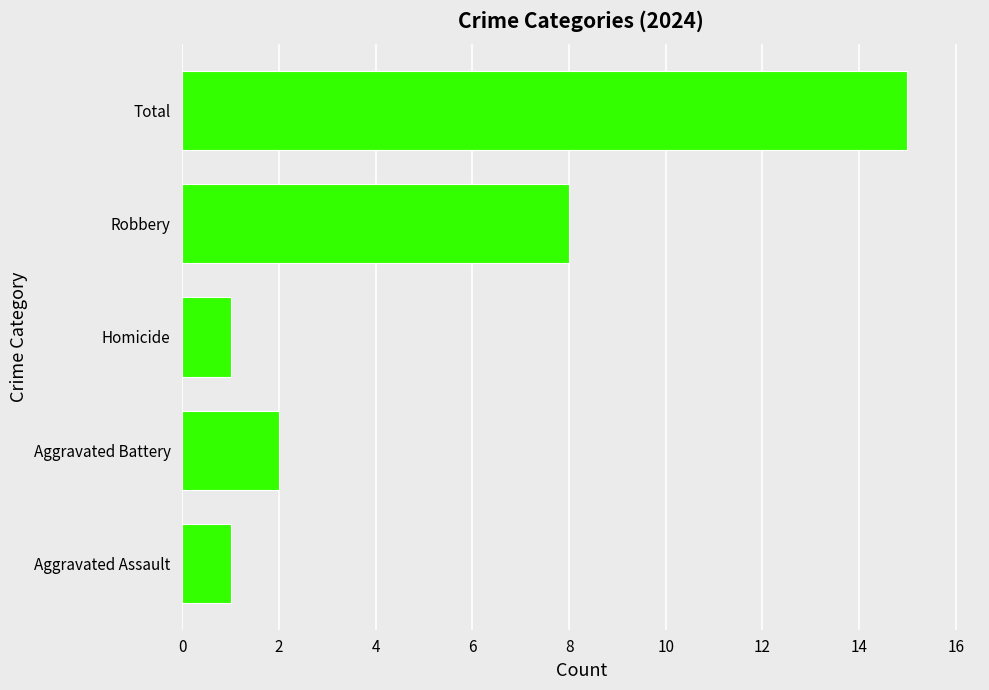

Which label corresponds to the largest value in the chart?

Total